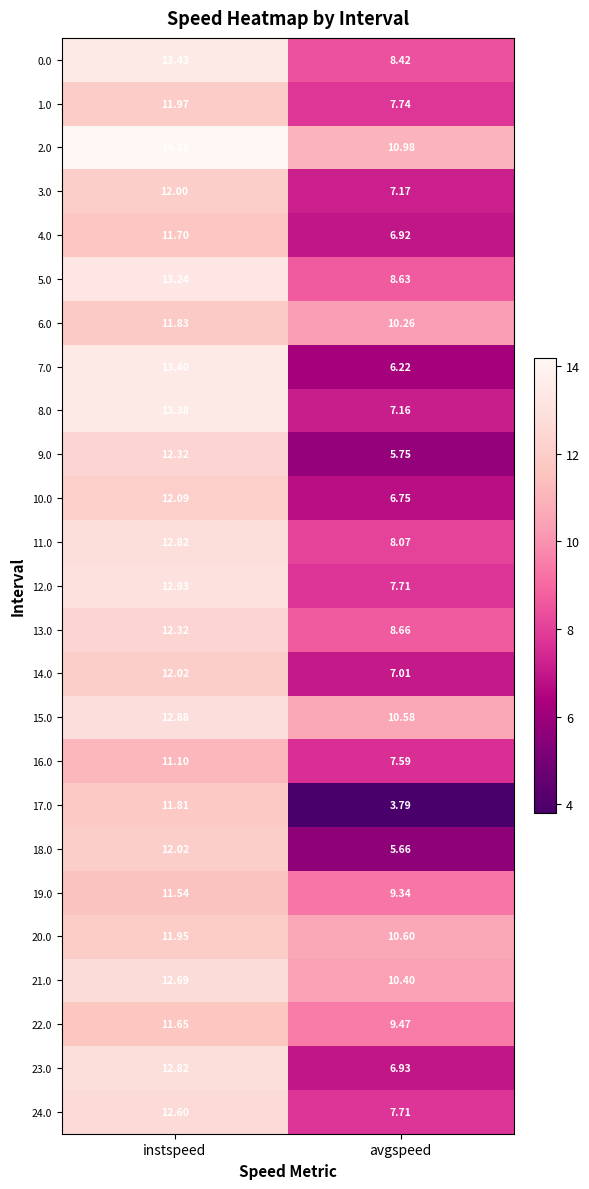

Which series has the widest spread of values?

17.0